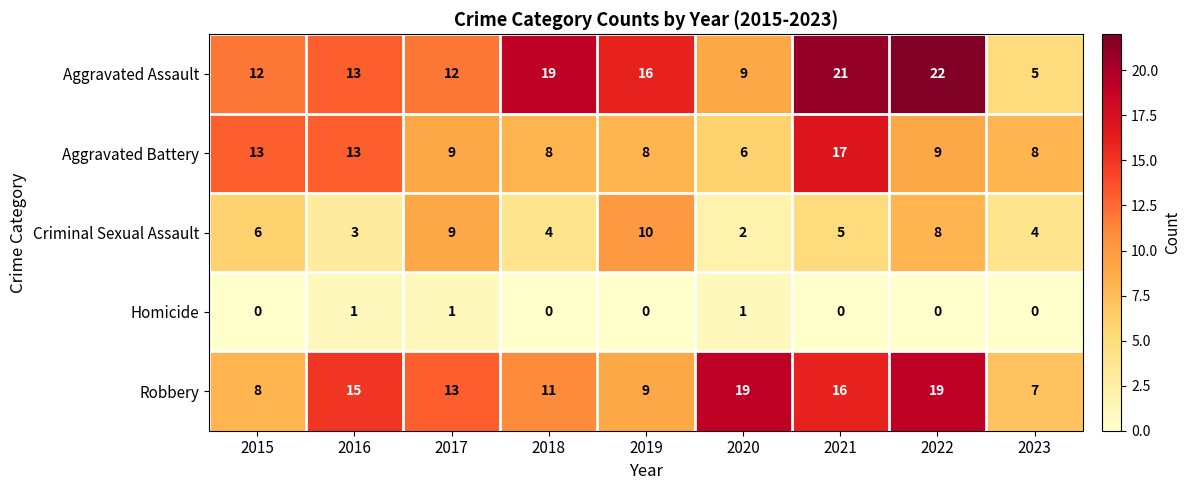

What is the average value of the Criminal Sexual Assault series?

6